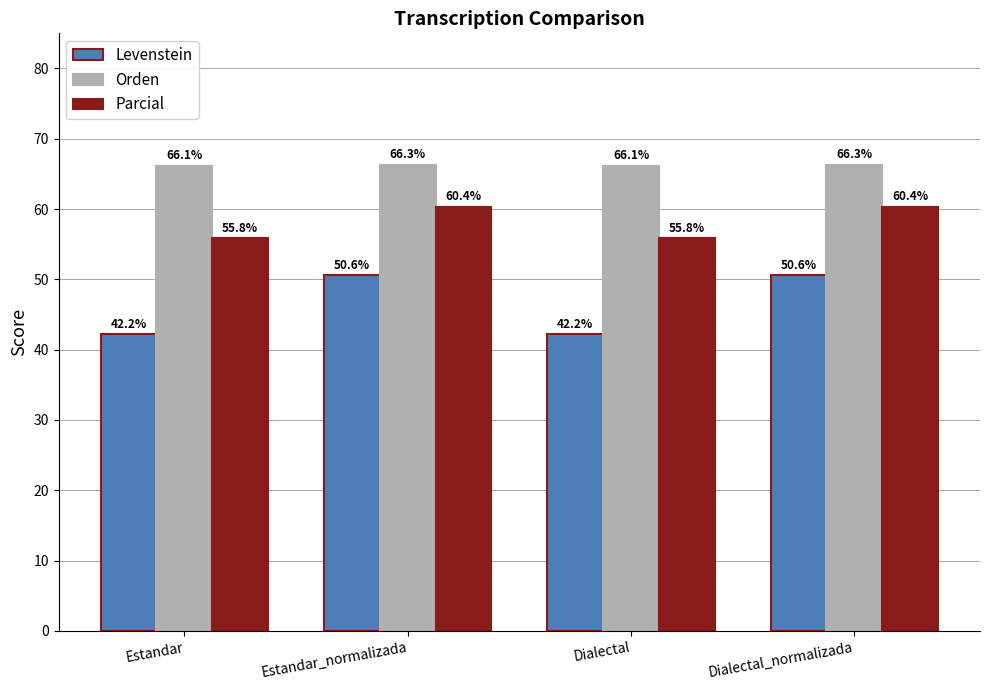

What is the approximate value of Orden at Estandar?

66.1